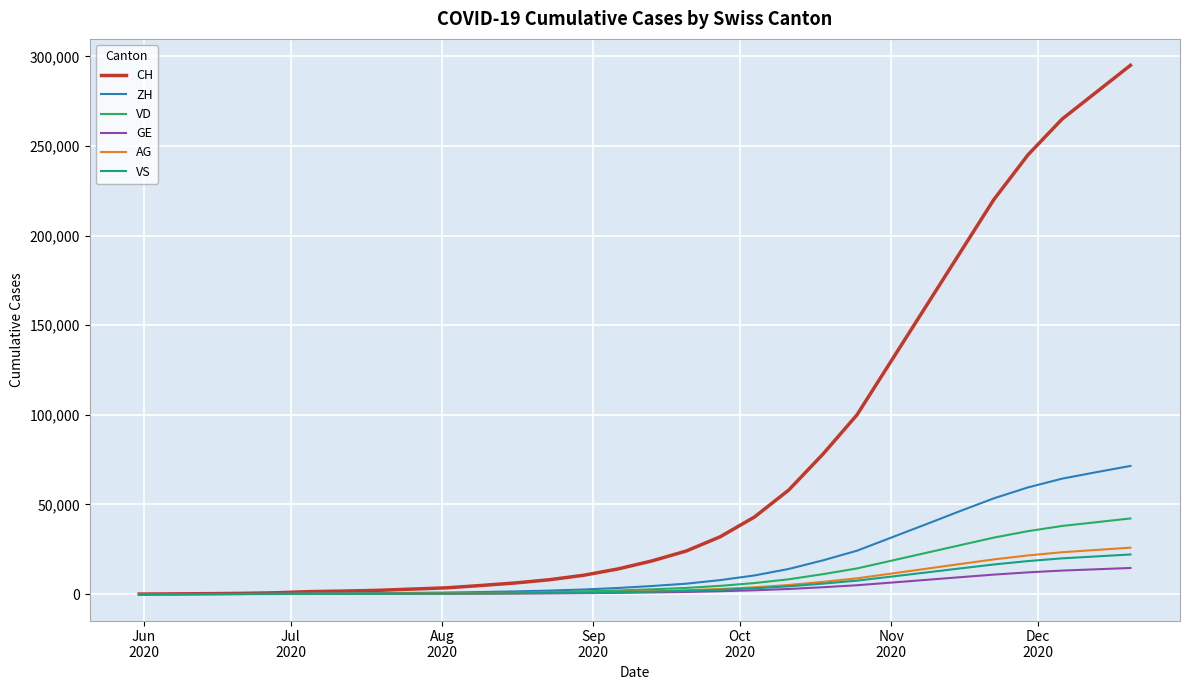

At how many categories does at least one series exceed 188354?

6